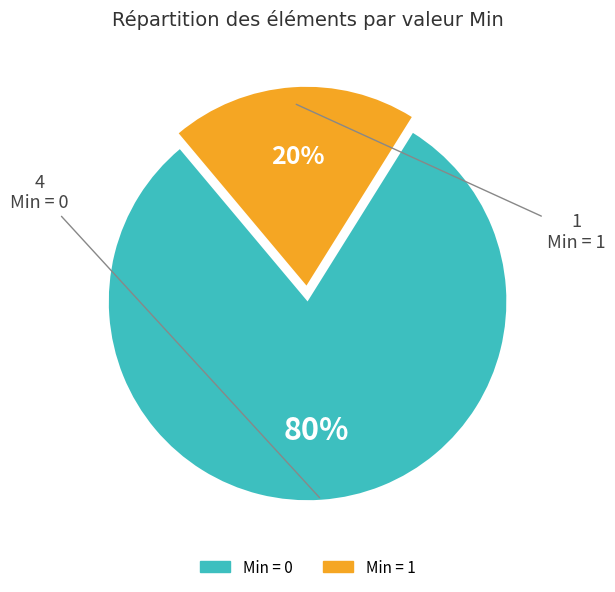

To the nearest percent, what is the average slice percentage?

50%